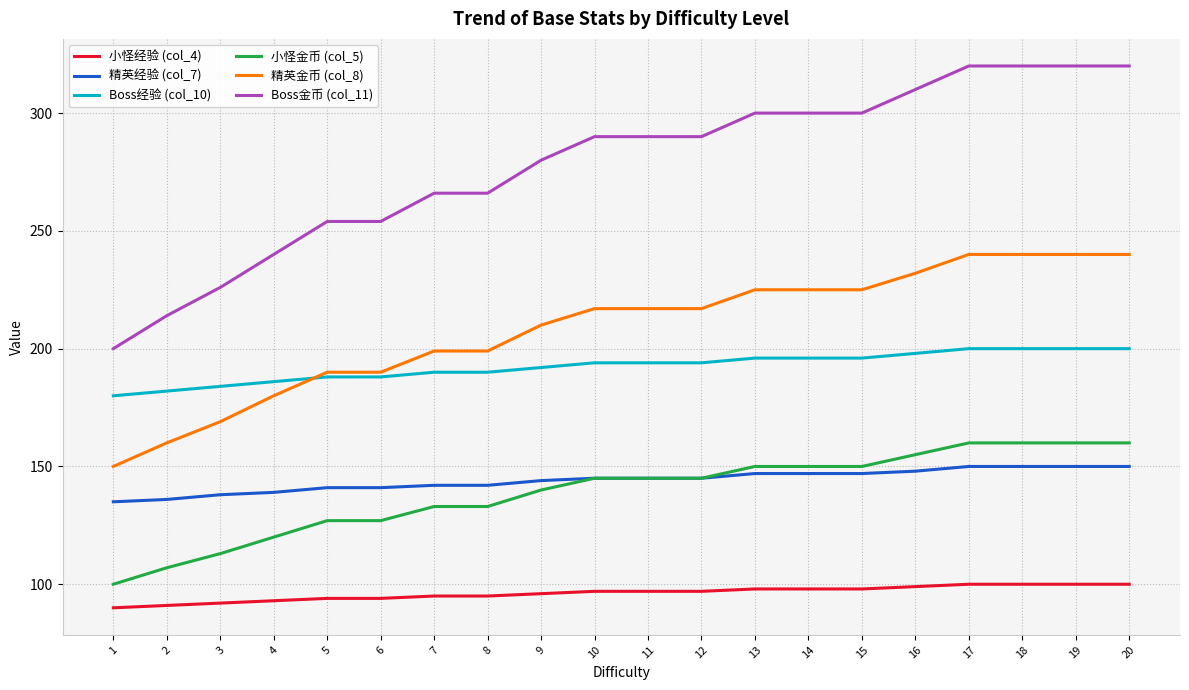

What is the spread (max minus min) of values at 13?

202